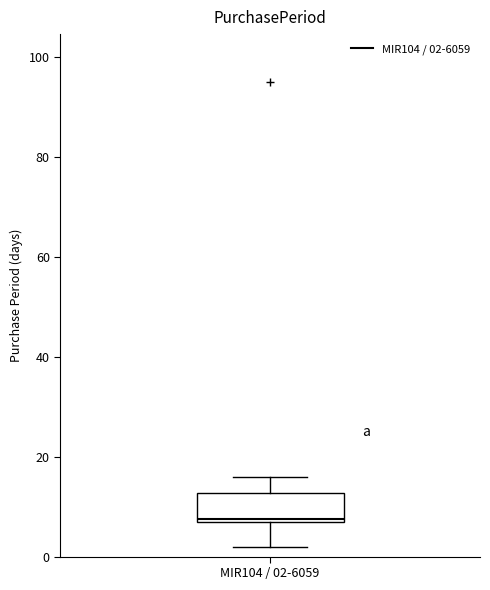

Read this box plot against the y-axis: the position of the median line, the range covered by the box, and the ends of both whiskers. The values are not printed on the chart, so give them approximately, as read against the axis.

median 8, box 8 to 12, whiskers 2 to 16